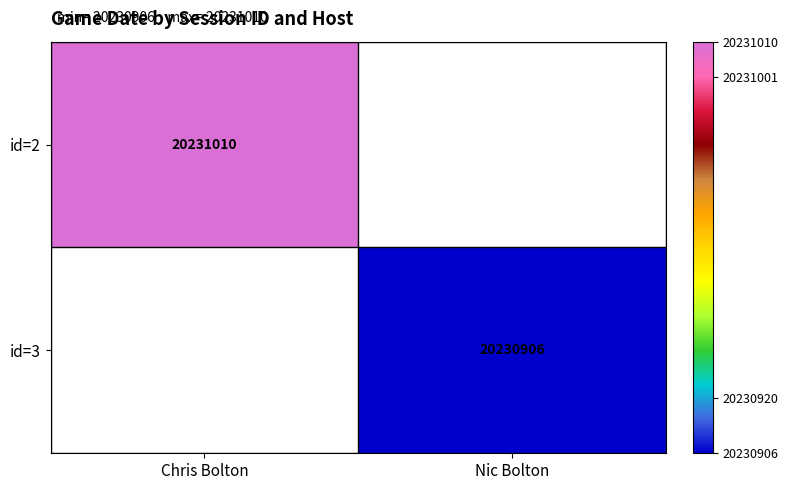

True or false: id=3 has a value of 20230906 at Nic Bolton.

True